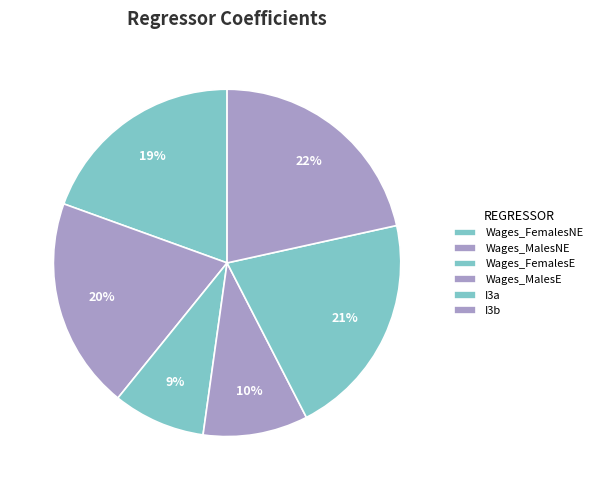

Which slice is the smallest?

Wages_FemalesE